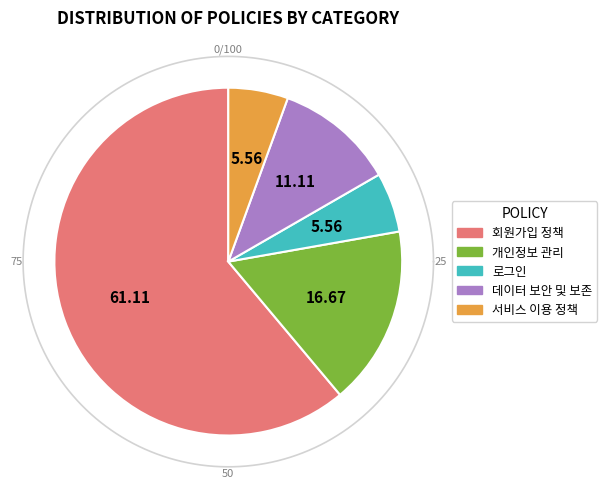

Rank the categories by value from lowest to highest.

로그인, 서비스 이용 정책, 데이터 보안 및 보존, 개인정보 관리, 회원가입 정책